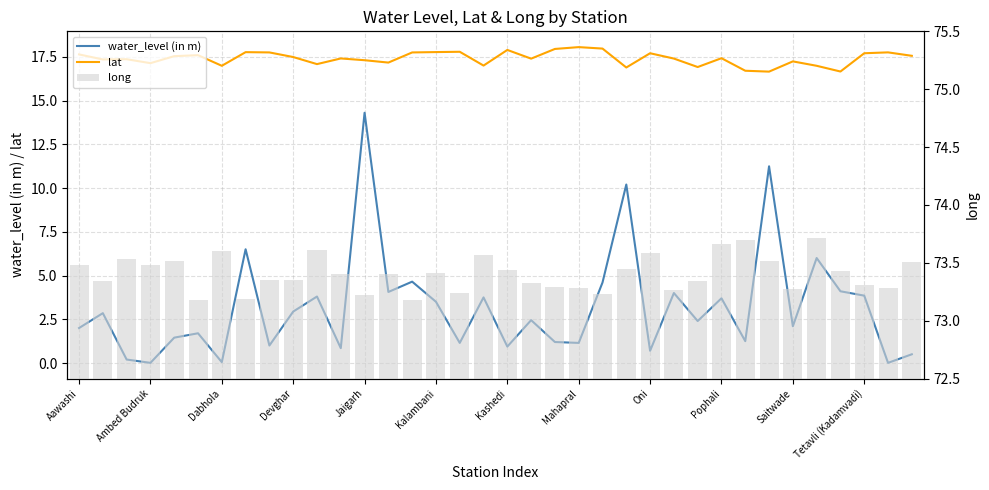

At how many categories does at least one series exceed 39?

36